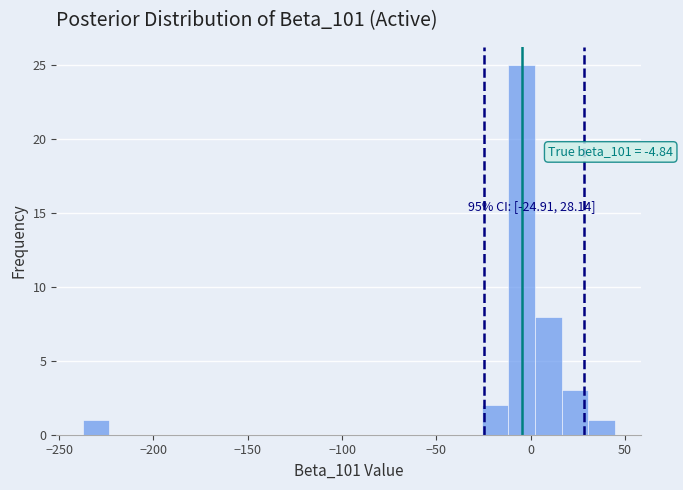

Around what value on the x-axis is the tallest bar? Give the approximate position of its centre, as read against the axis.

-5